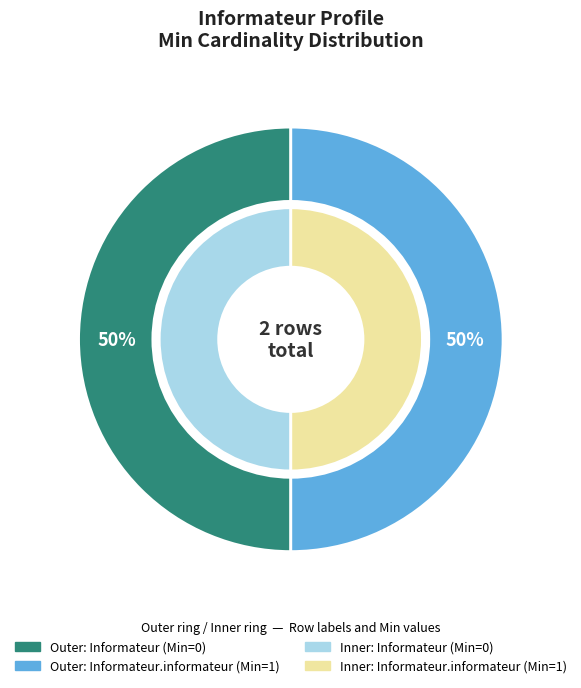

Combined, do Informateur.informateur and Informateur account for over 50%?

Yes